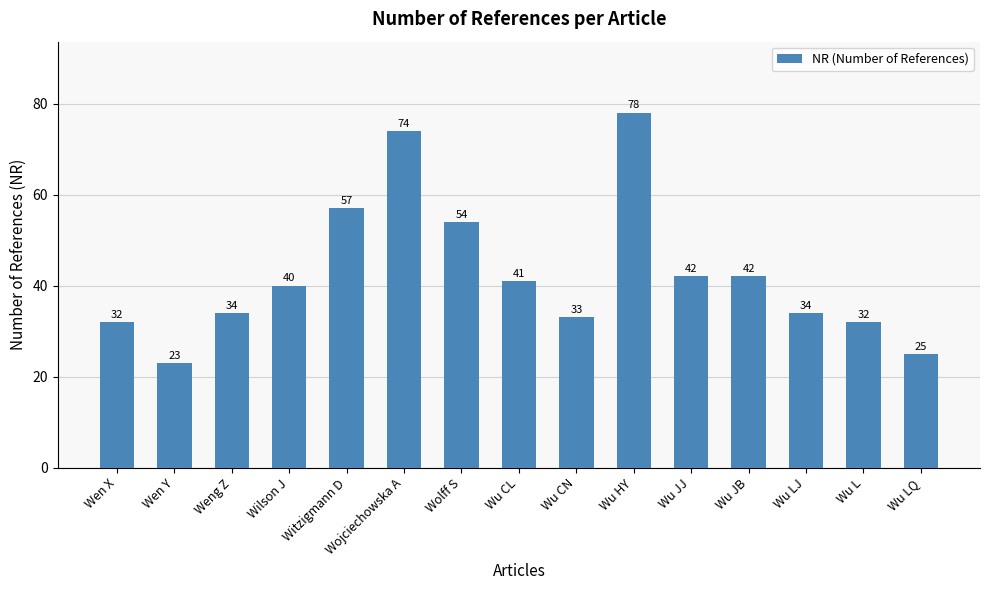

What is the change in value from Wolff S to Wu JJ?

-12